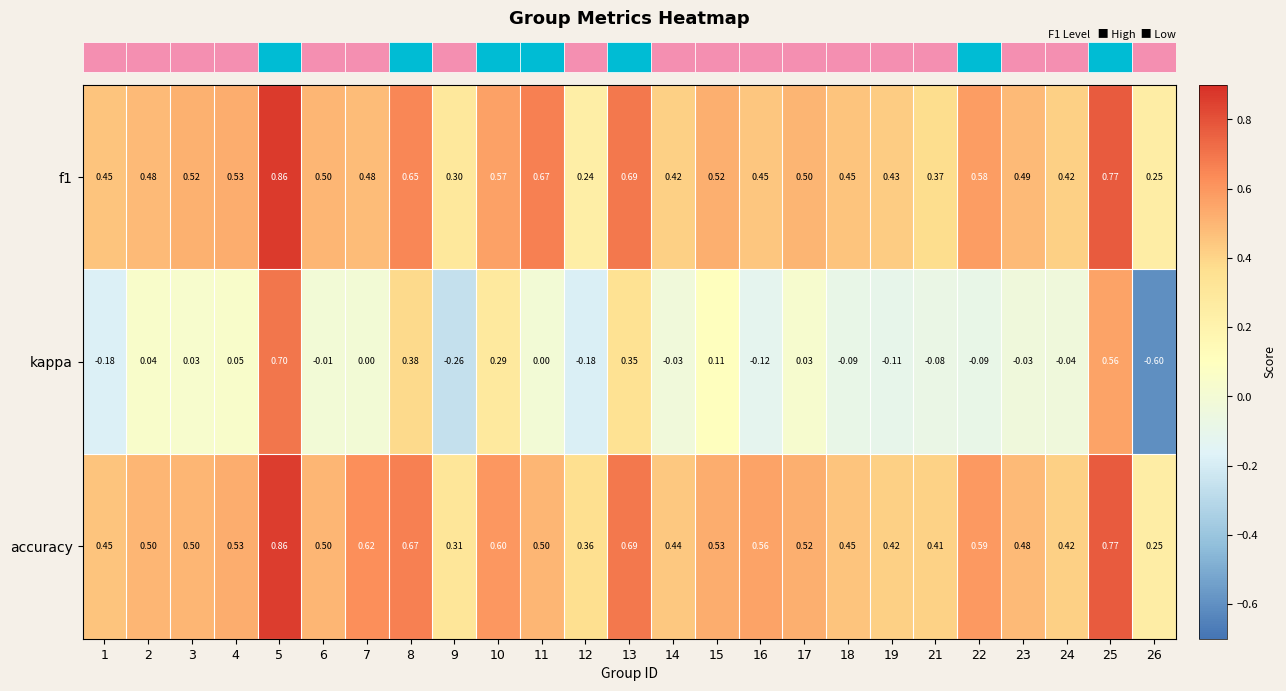

Between 2 and 25, which series saw the biggest shift?

kappa